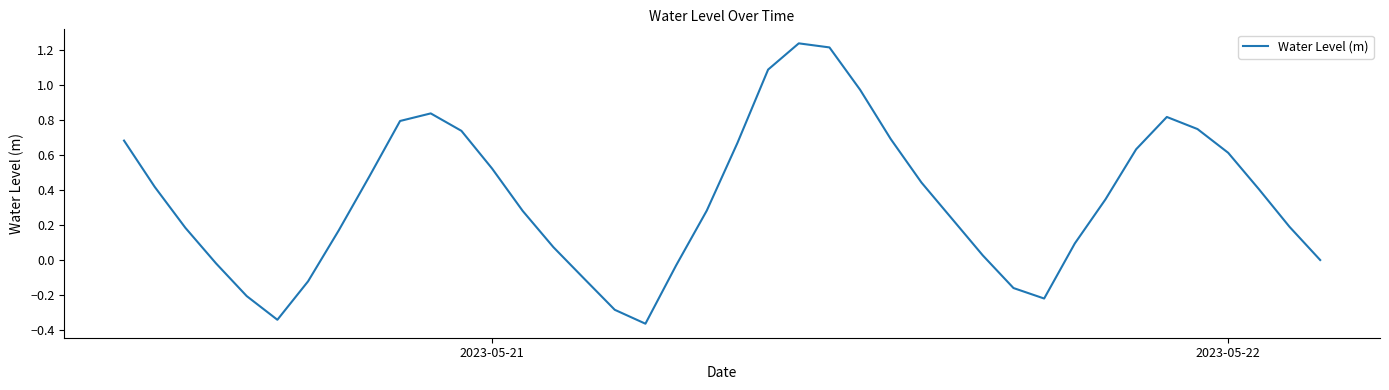

What is the difference between the maximum and minimum values?

1.6